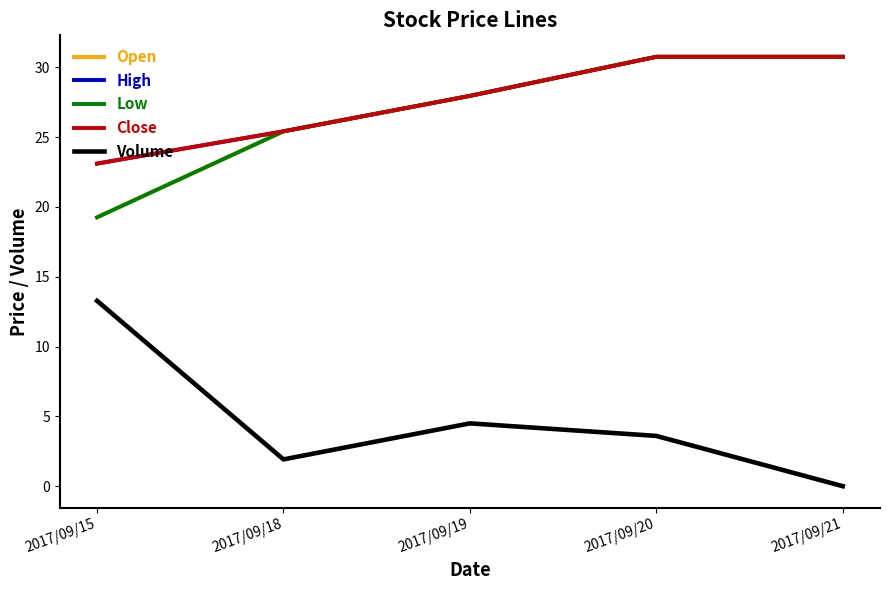

Is this an area chart (filled region under the line)?

No